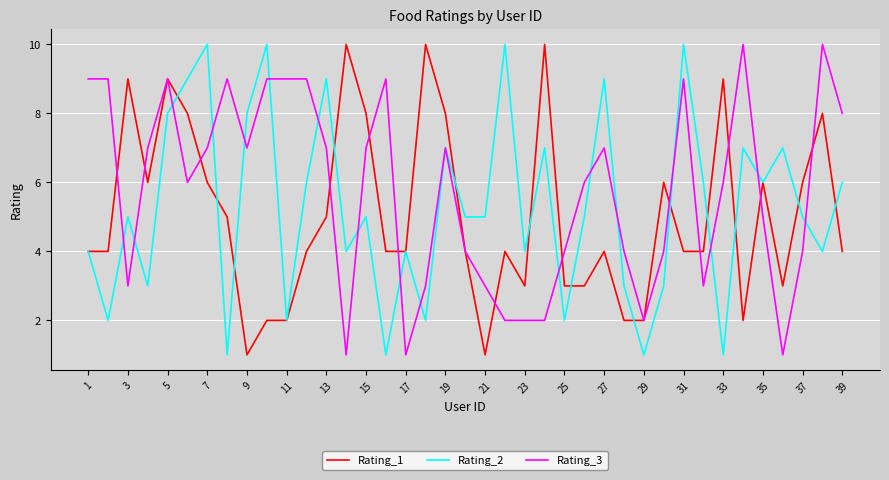

Which series has the largest total across all categories?

Rating_3